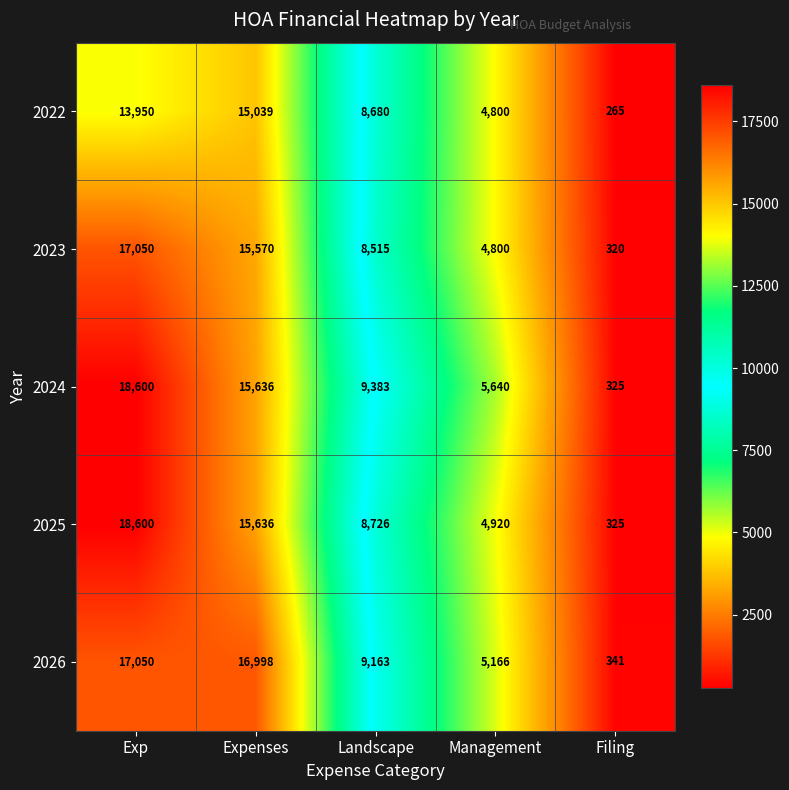

The value of 2024 at Management is 3207. True or false?

False